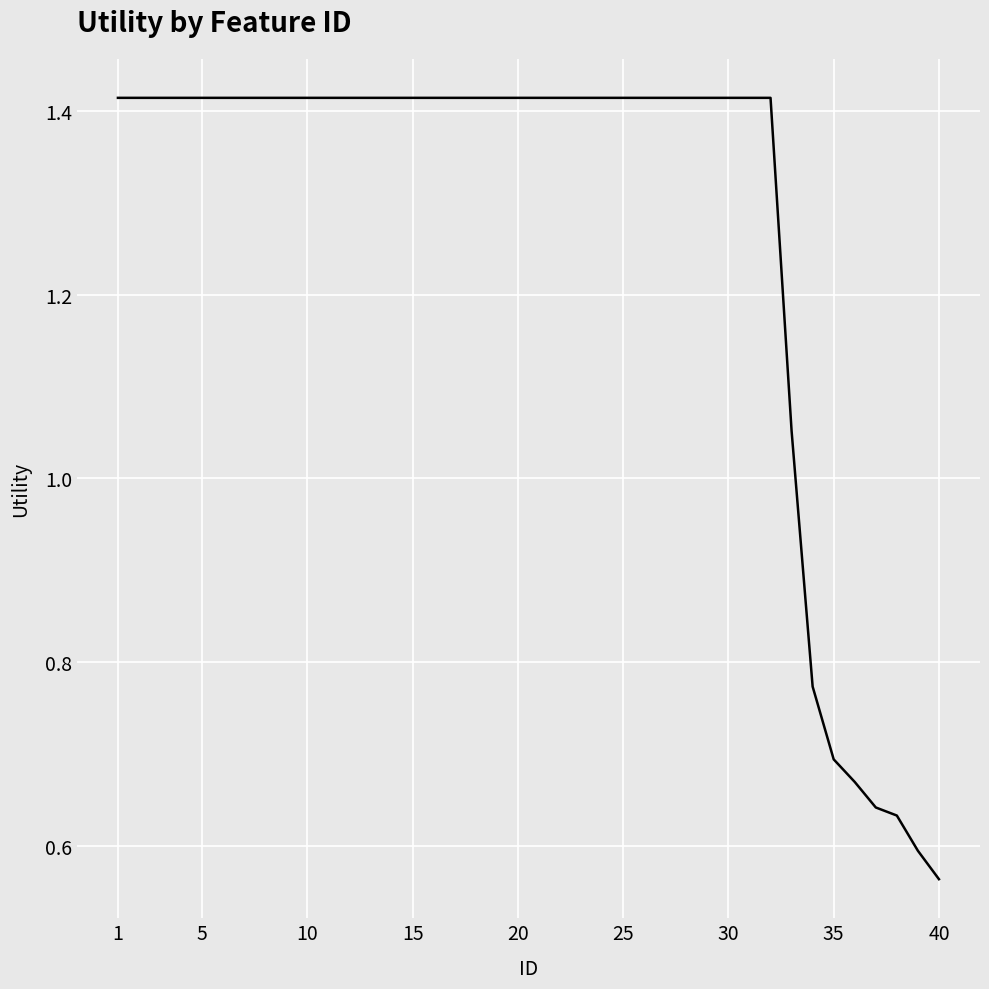

What is the difference between the maximum and minimum values?

0.9